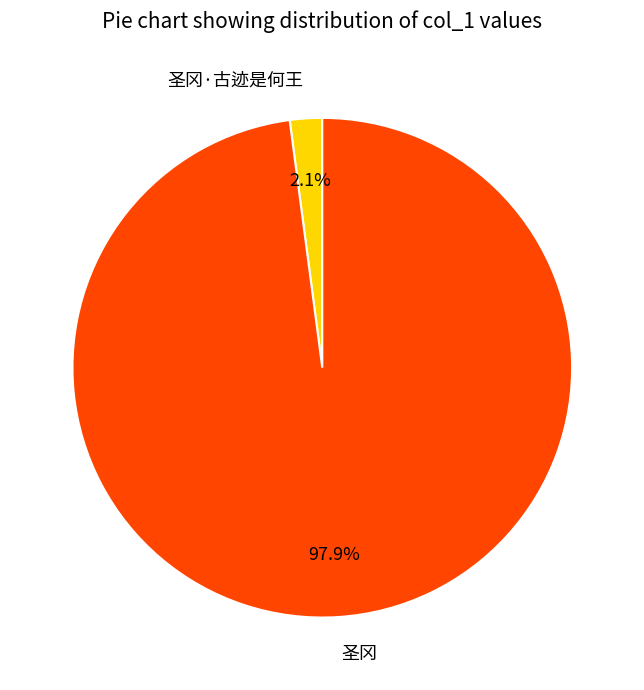

To the nearest percent, what is the combined percentage of 圣冈 and 圣冈·古迹是何王?

100%